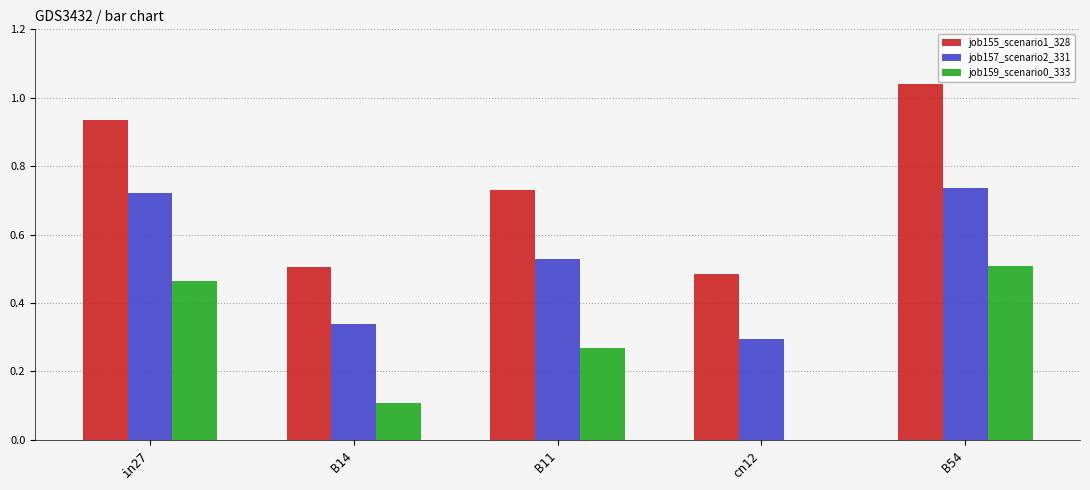

What is the total value across all series at in27?

2.1